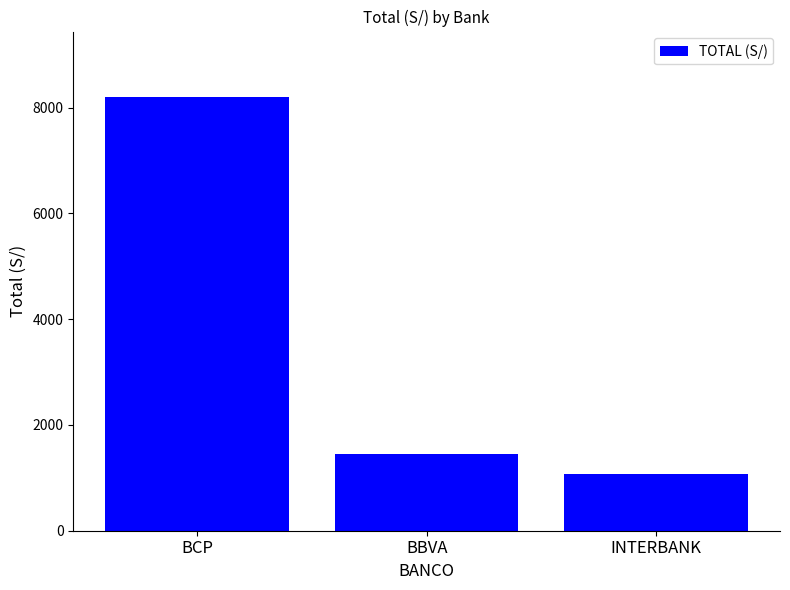

What is the change in value from BCP to BBVA?

-6760.0